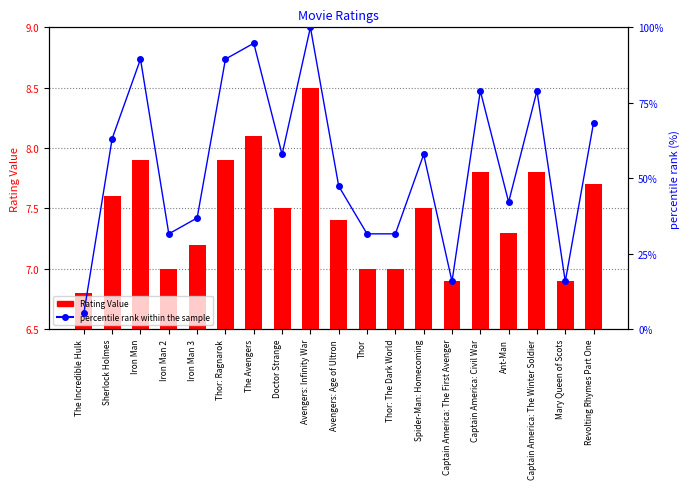

What is the greatest value displayed?

100.0